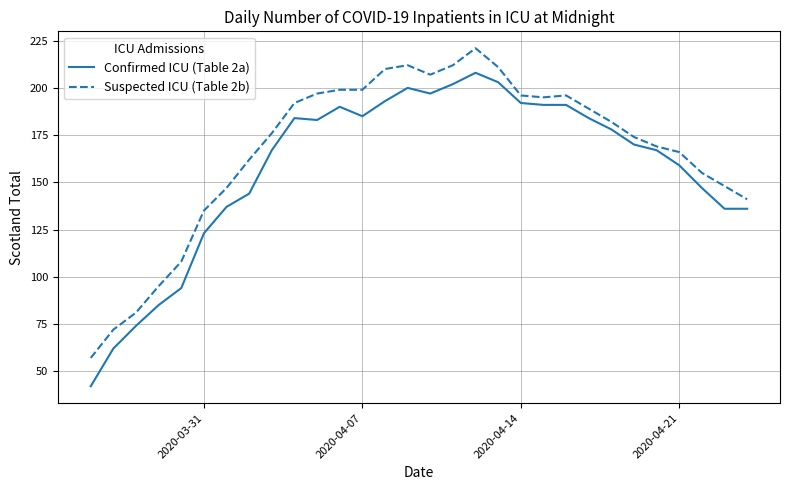

What is the minimum value shown in the chart?

42